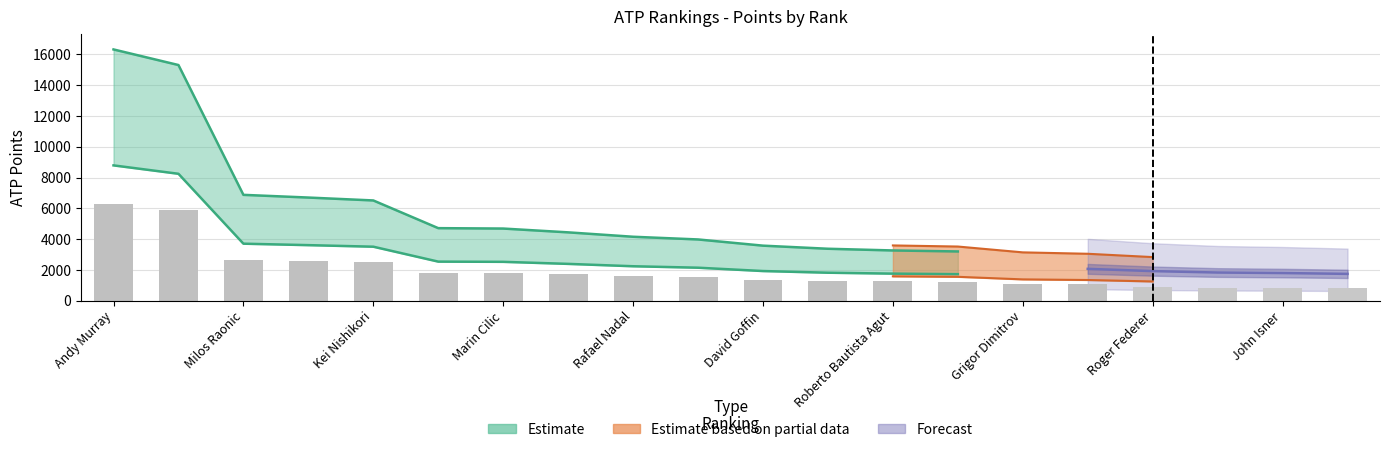

List the labels in order of value, largest first.

Andy Murray, Novak Djokovic, Milos Raonic, Stan Wawrinka, Kei Nishikori, Gael Monfils, Marin Cilic, Dominic Thiem, Rafael Nadal, Tomas Berdych, David Goffin, Jo-Wilfried Tsonga, Roberto Bautista Agut, Nick Kyrgios, Grigor Dimitrov, Lucas Pouille, Roger Federer, Richard Gasquet, John Isner, Ivo Karlovic